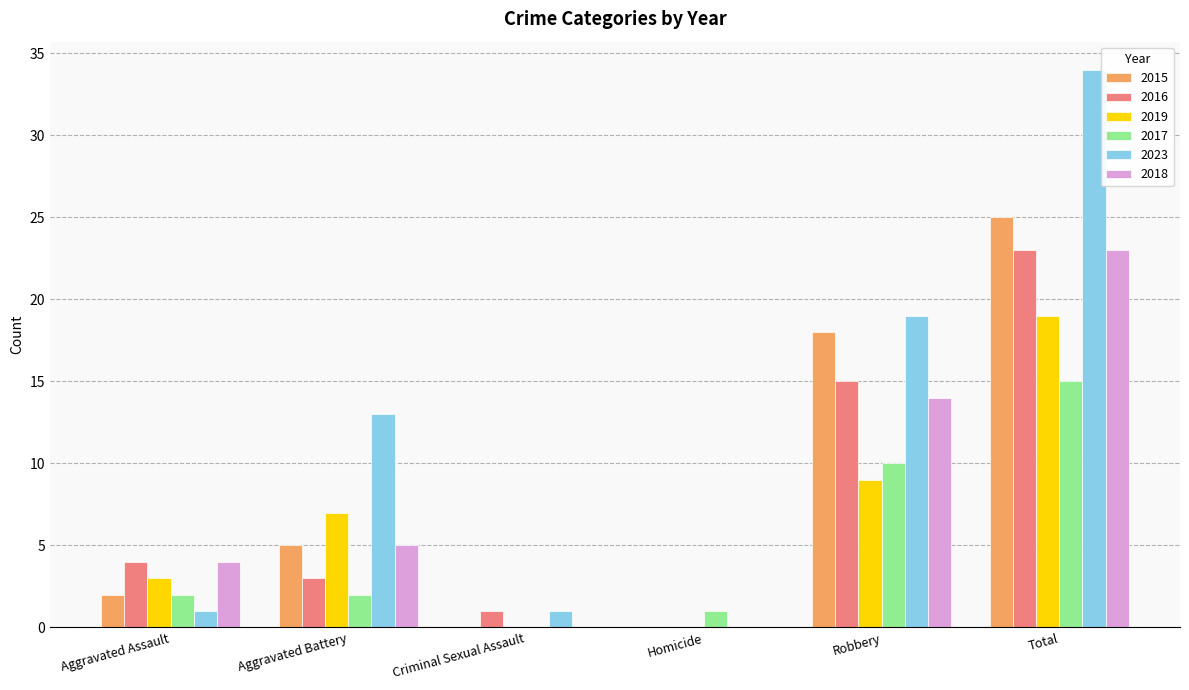

At which label is 2015 closest to 12?

Robbery